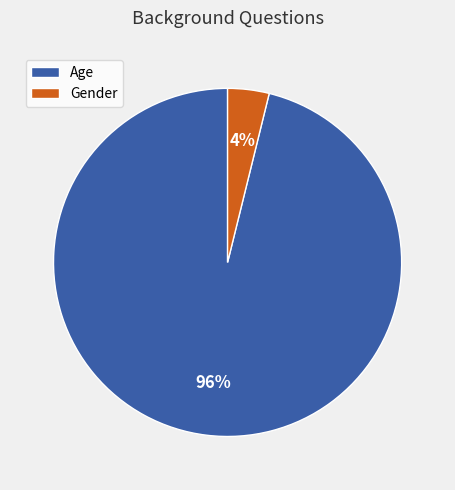

How many slices are in this pie chart?

2